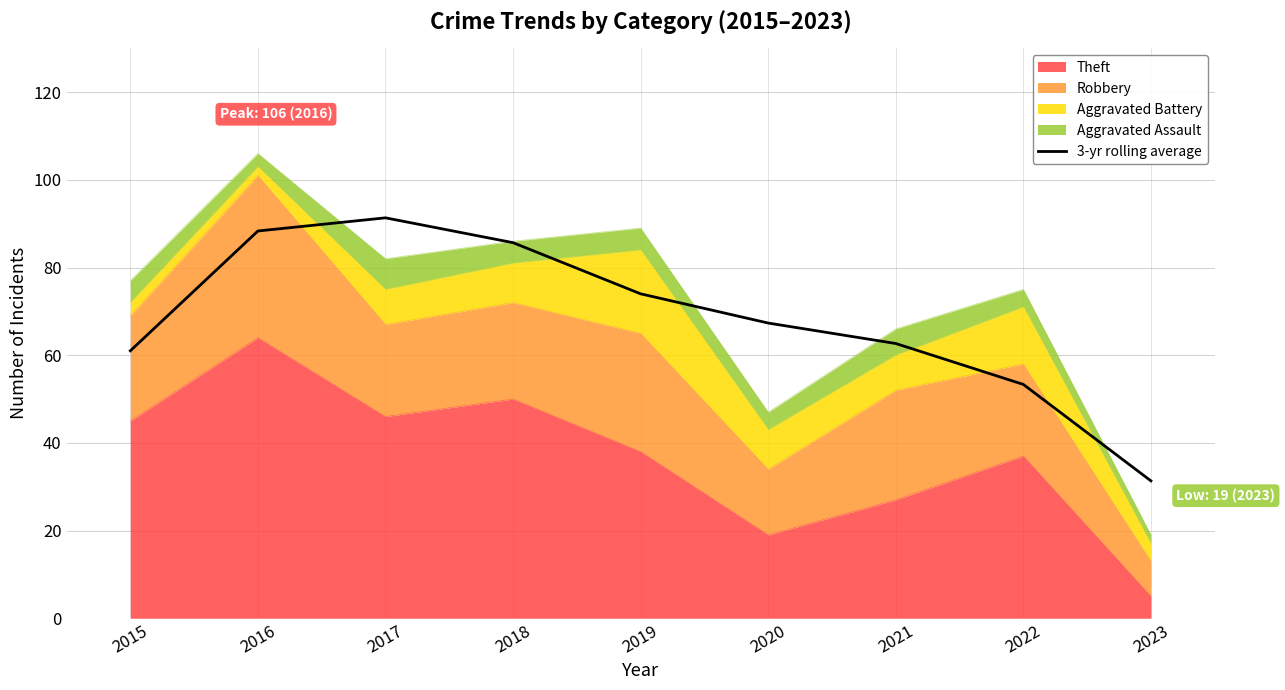

Reading left to right, what are all the values shown in this chart?

61.0	88.3	91.3	85.7	74.0	67.3	62.7	53.3	31.3